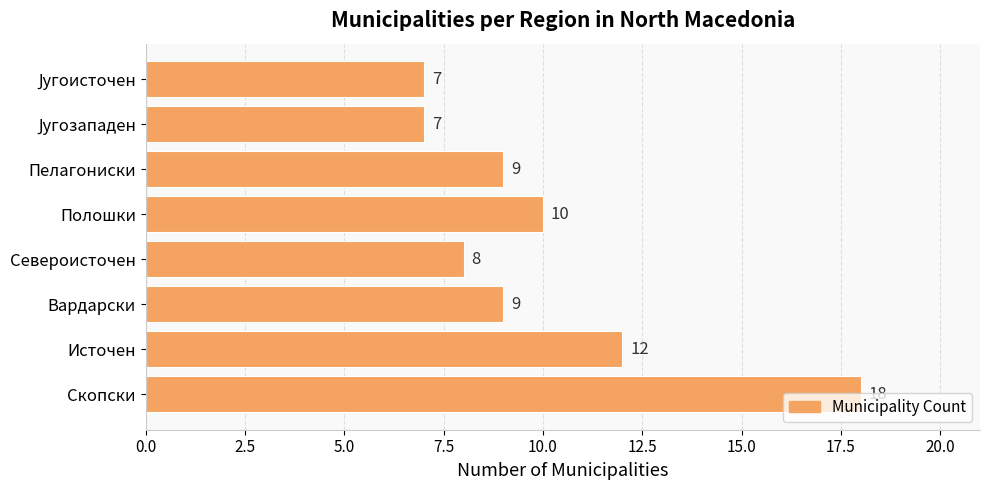

What is the difference between the maximum and second lowest values?

11